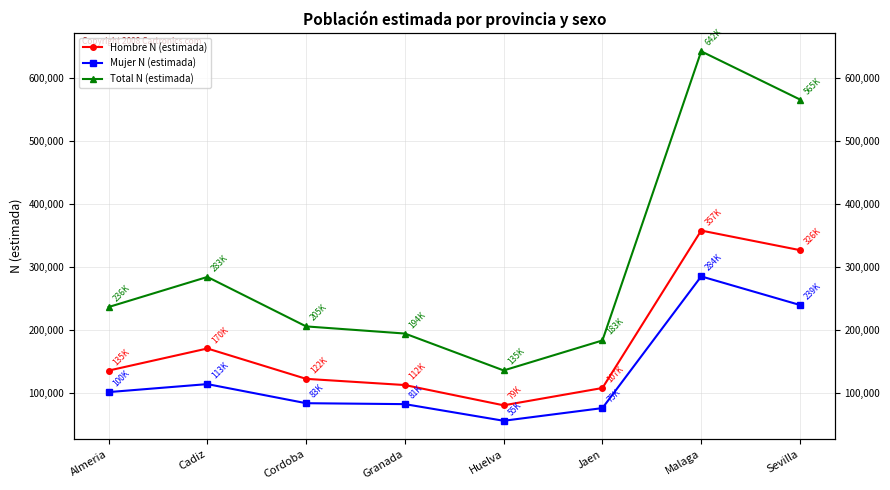

At which label does Hombre N (estimada) first exceed 135183?

Cadiz